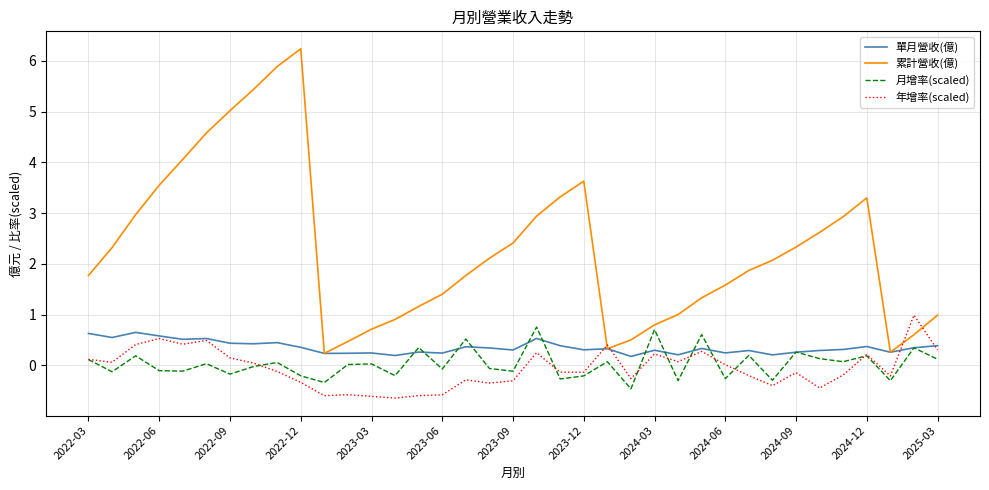

Which series has the largest total across all categories?

累計營收(億)